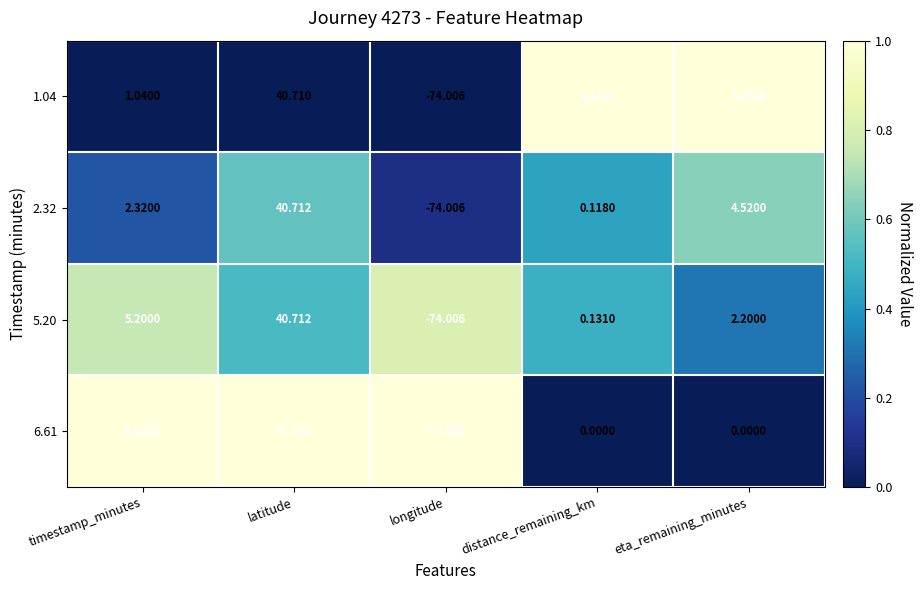

At which label is 2.32 closest to -16?

distance_remaining_km